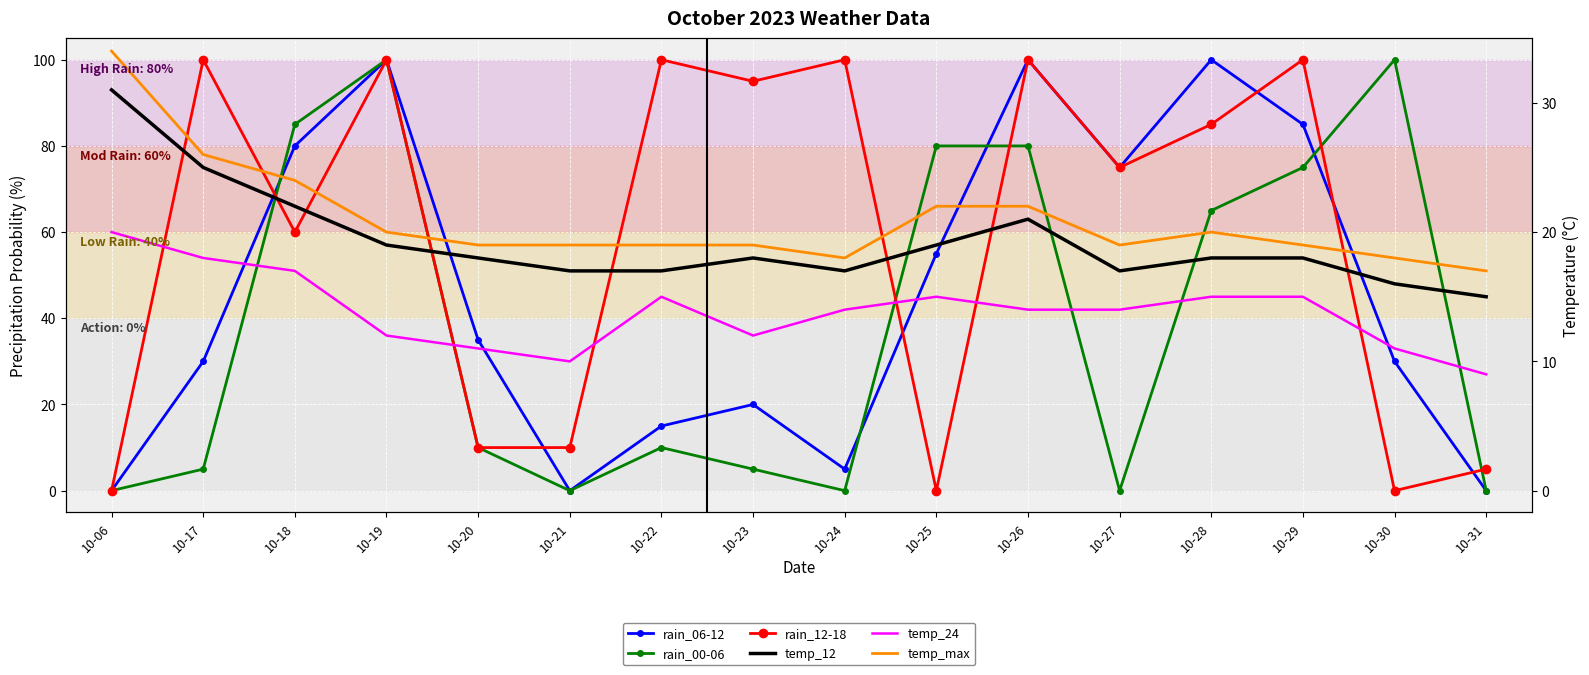

What is the difference between the highest and lowest values at 10-31?

51